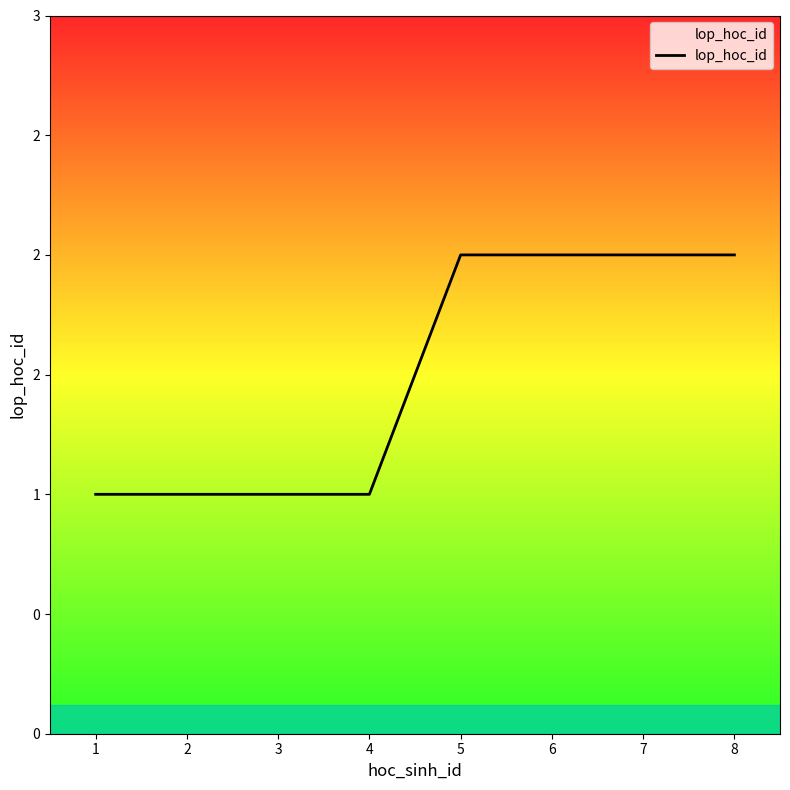

List the labels in order of value, largest first.

5, 6, 7, 8, 1, 2, 3, 4